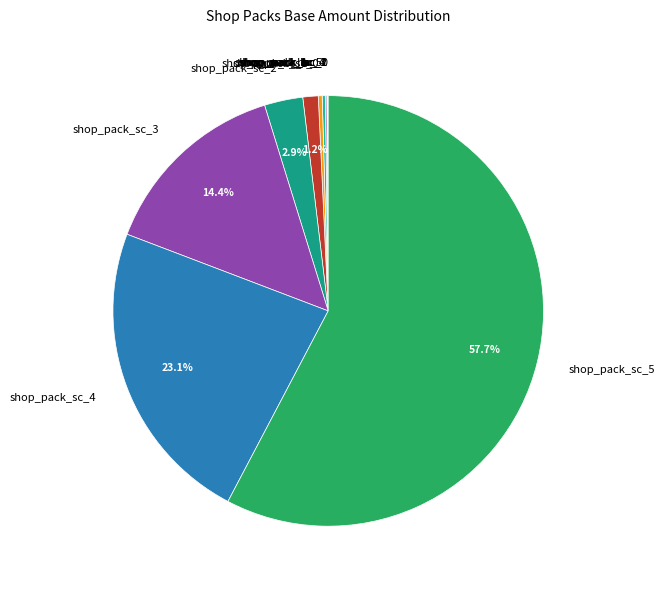

Is the sum of shop_pack_sc_0 and shop_pack_sc_1 greater than half?

No